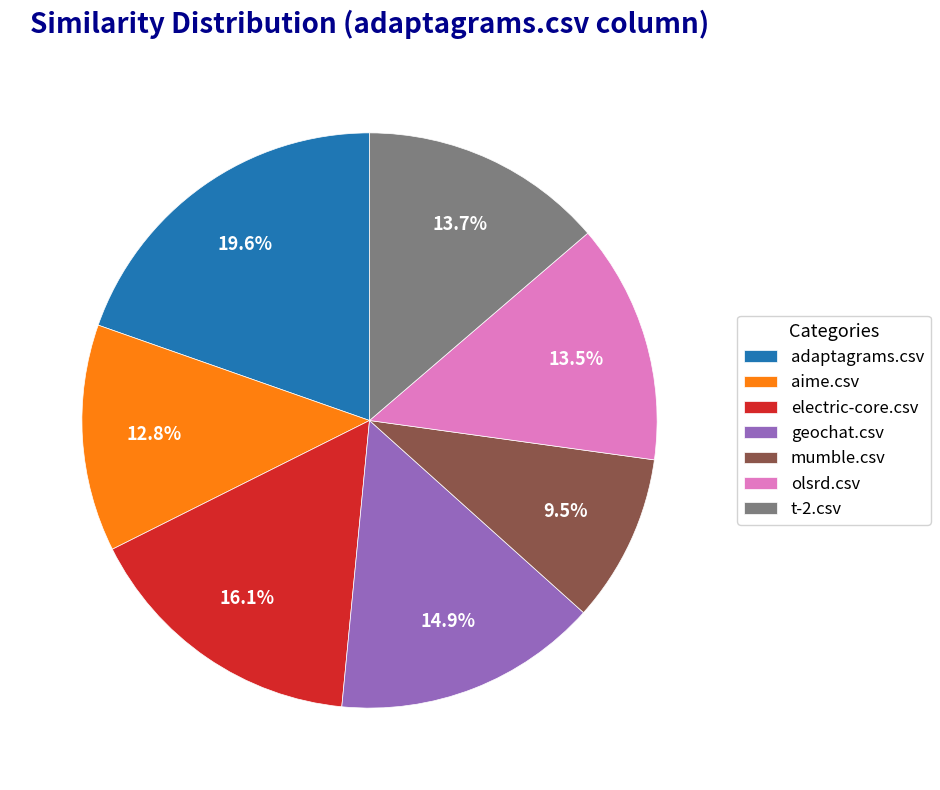

Combined, do t-2.csv and adaptagrams.csv account for over 50%?

No